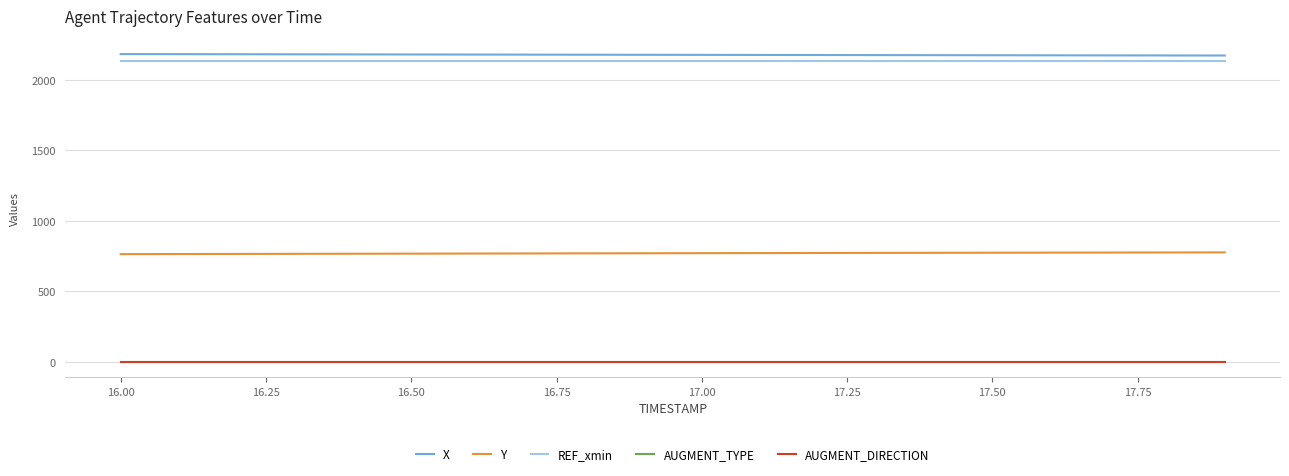

What is the lowest value of the Y series?

763.9